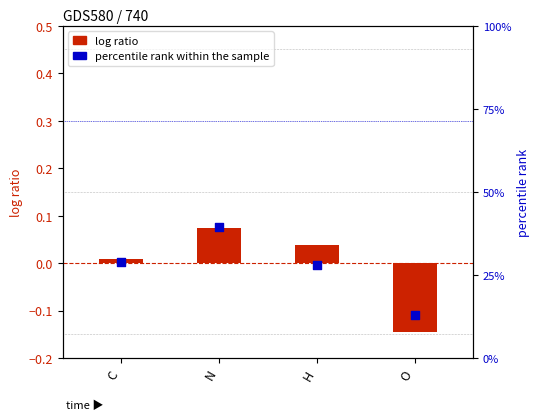

Which series contains the lowest Y value?

log ratio